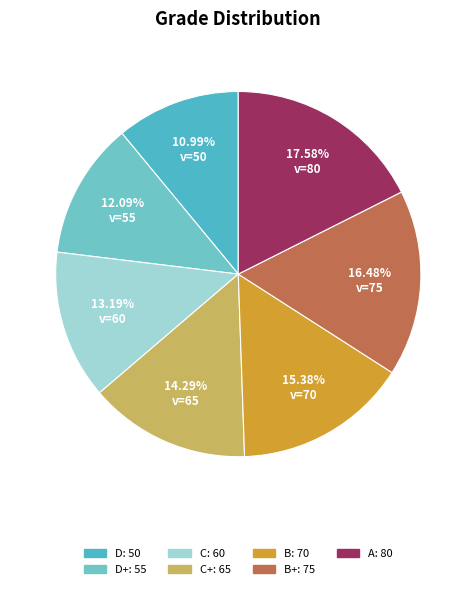

Count the number of slices in the pie.

7